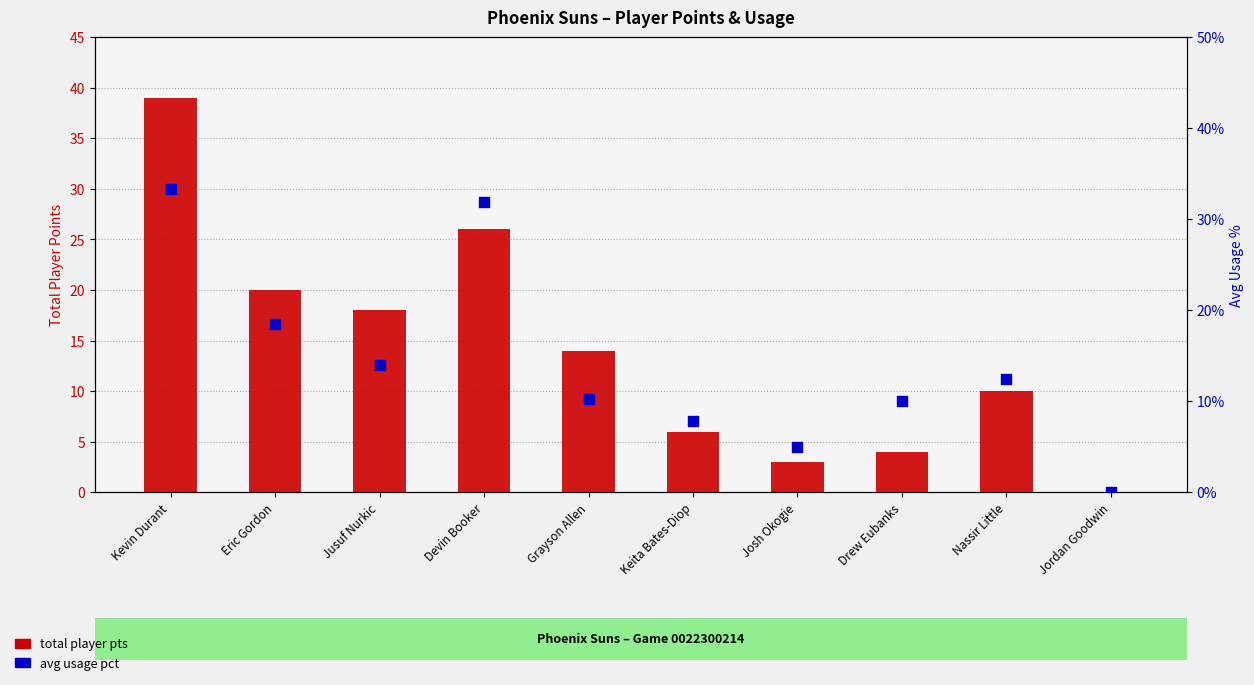

Which series contains the lowest Y value?

total player pts